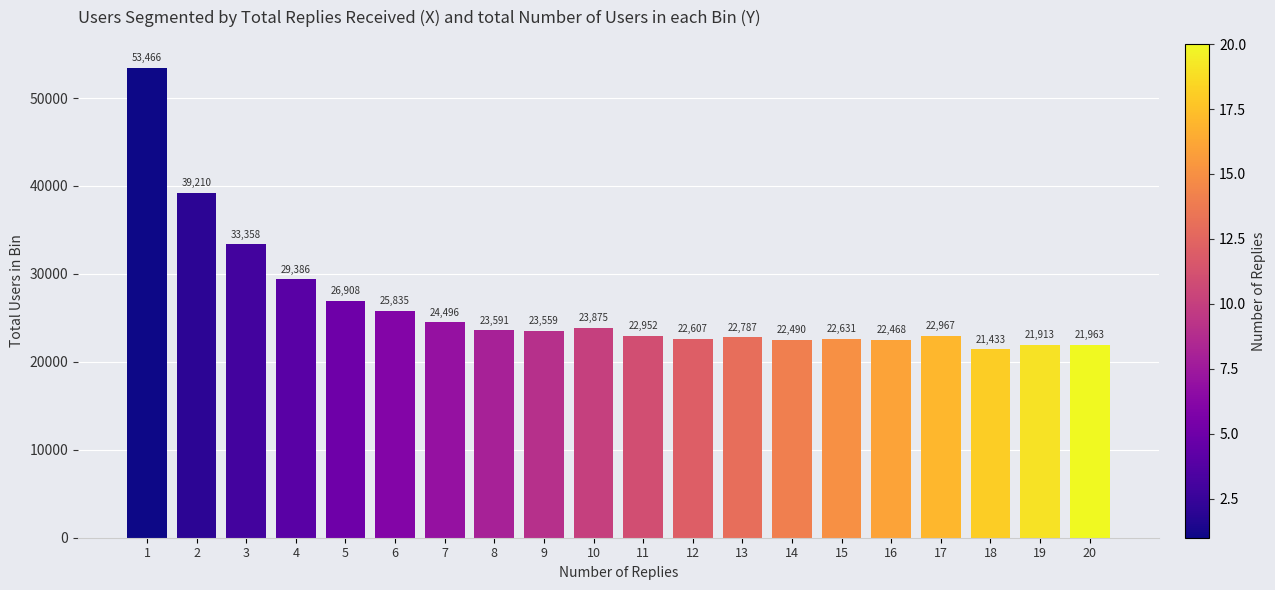

Over which range of the x-axis is the bar tallest?

0.5 to 1.5